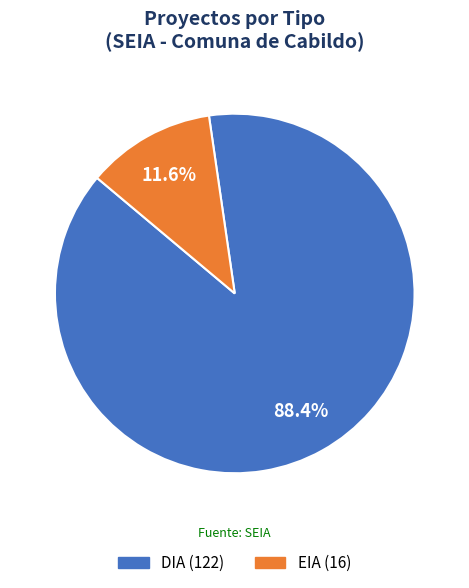

To the nearest percent, what percentage of the pie is DIA?

88%